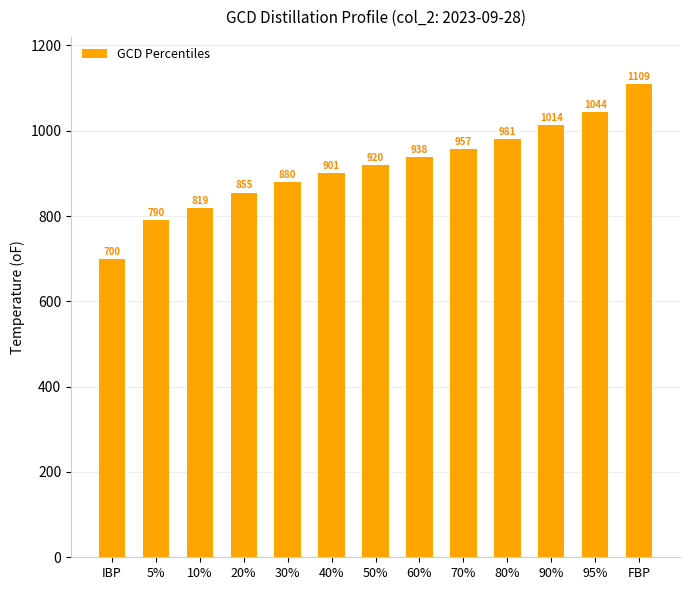

Rank the categories by value from lowest to highest.

IBP, 5%, 10%, 20%, 30%, 40%, 50%, 60%, 70%, 80%, 90%, 95%, FBP